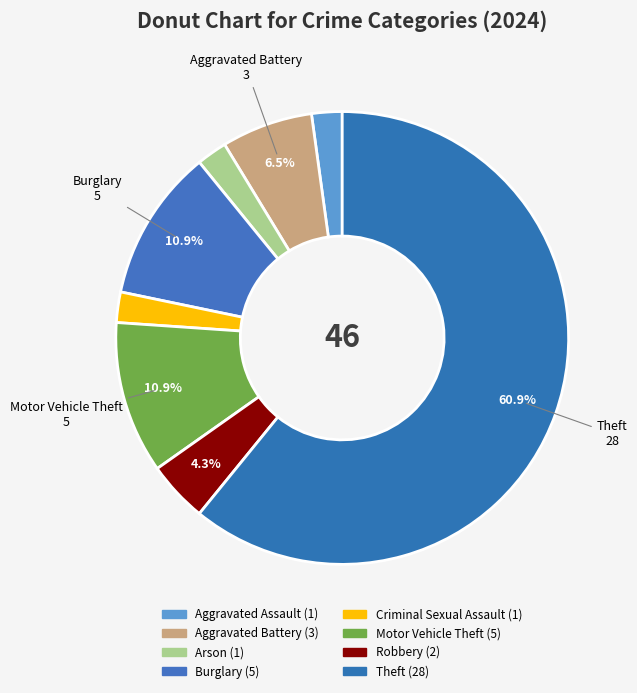

How many slices are in this pie chart?

8